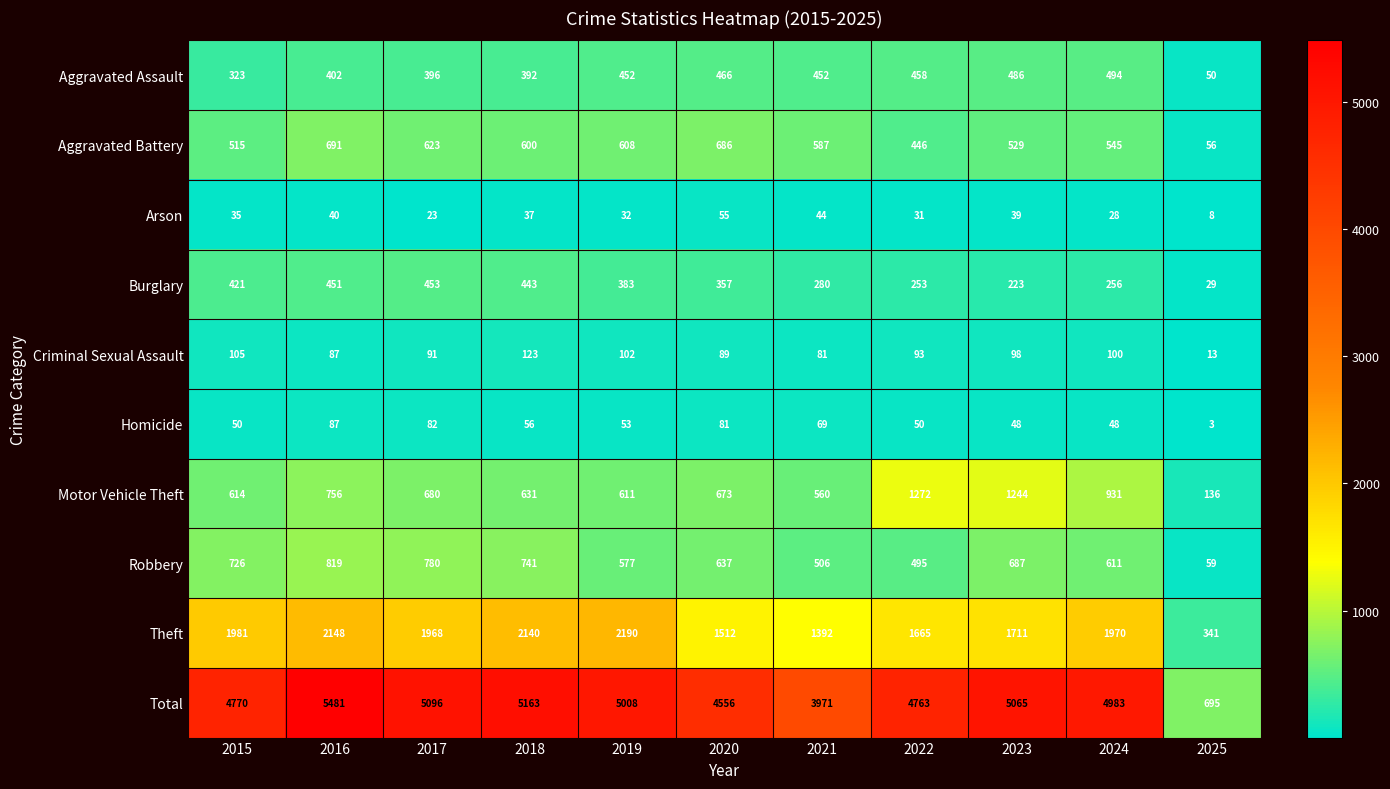

What is the difference between the highest and lowest values at 2017?

5073